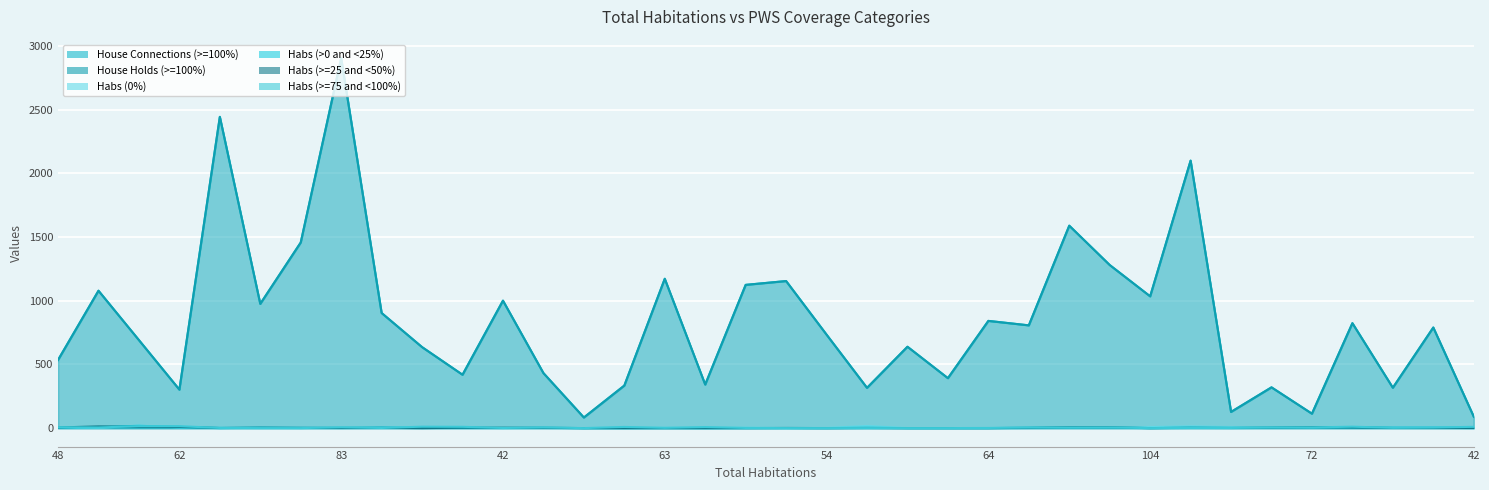

True or false: Habs (0%) and House Holds (>=100%) intersect in this chart.

False